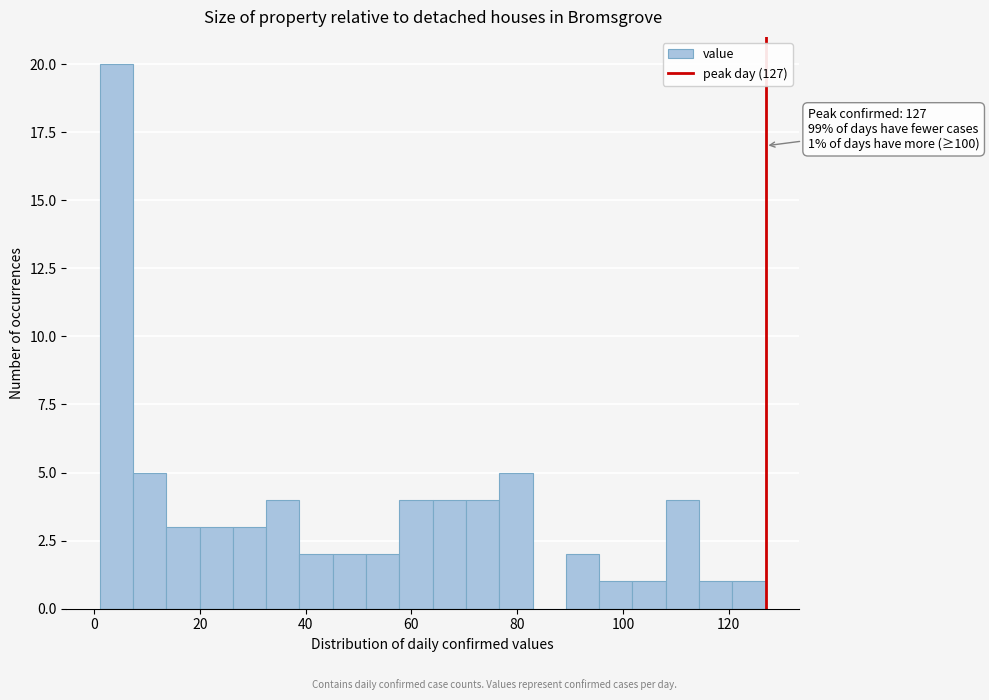

Read against the x-axis, roughly where is the centre of the tallest bar?

4